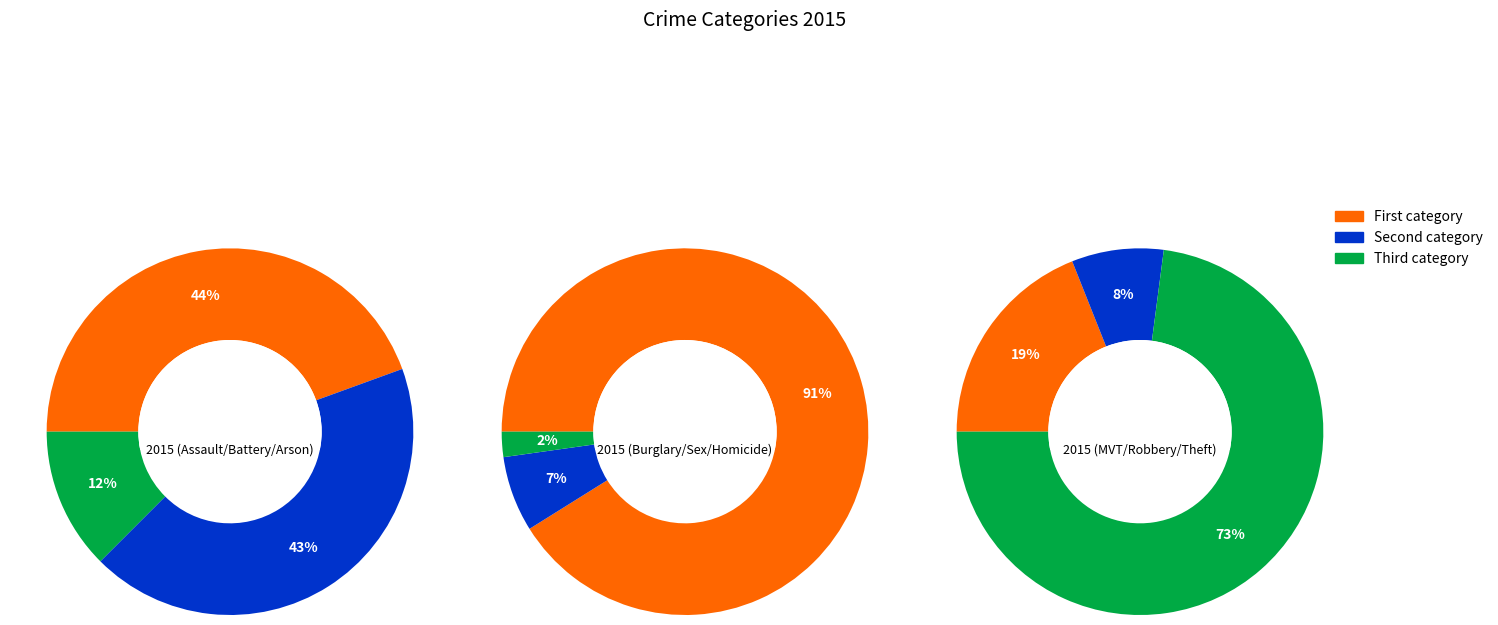

Which has a higher value, Criminal Sexual Assault or Theft?

Theft